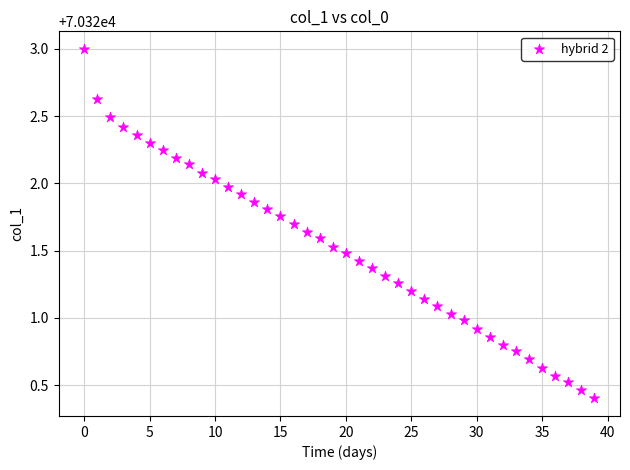

What is the range of Y values (max minus min)?

2.6